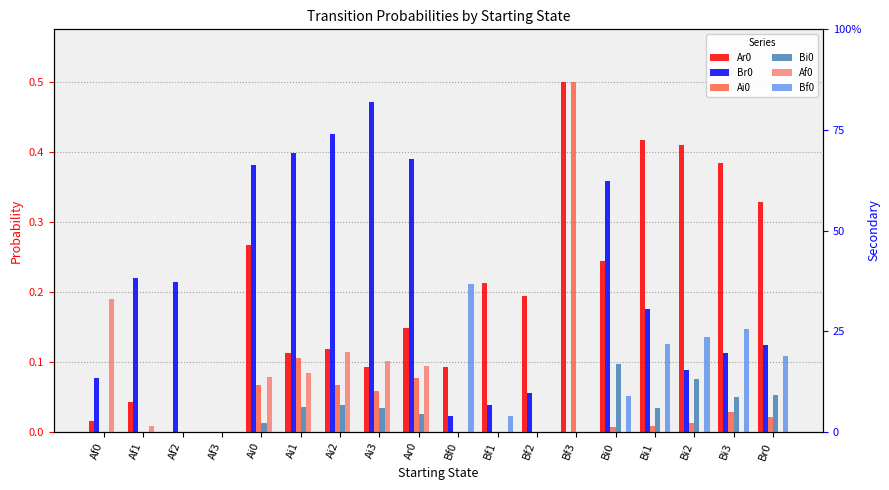

Is it true that Bf0 equals 0.2 at Bi3?

False